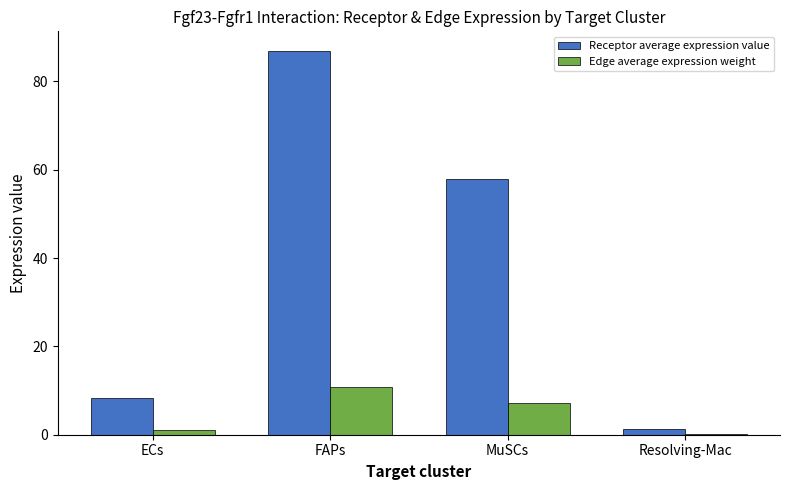

Reading right to left, transcribe all the data shown in this chart.

Receptor average expression value: 1.2	57.8	87.0	8.3
Edge average expression weight: 0.1	7.2	10.8	1.0